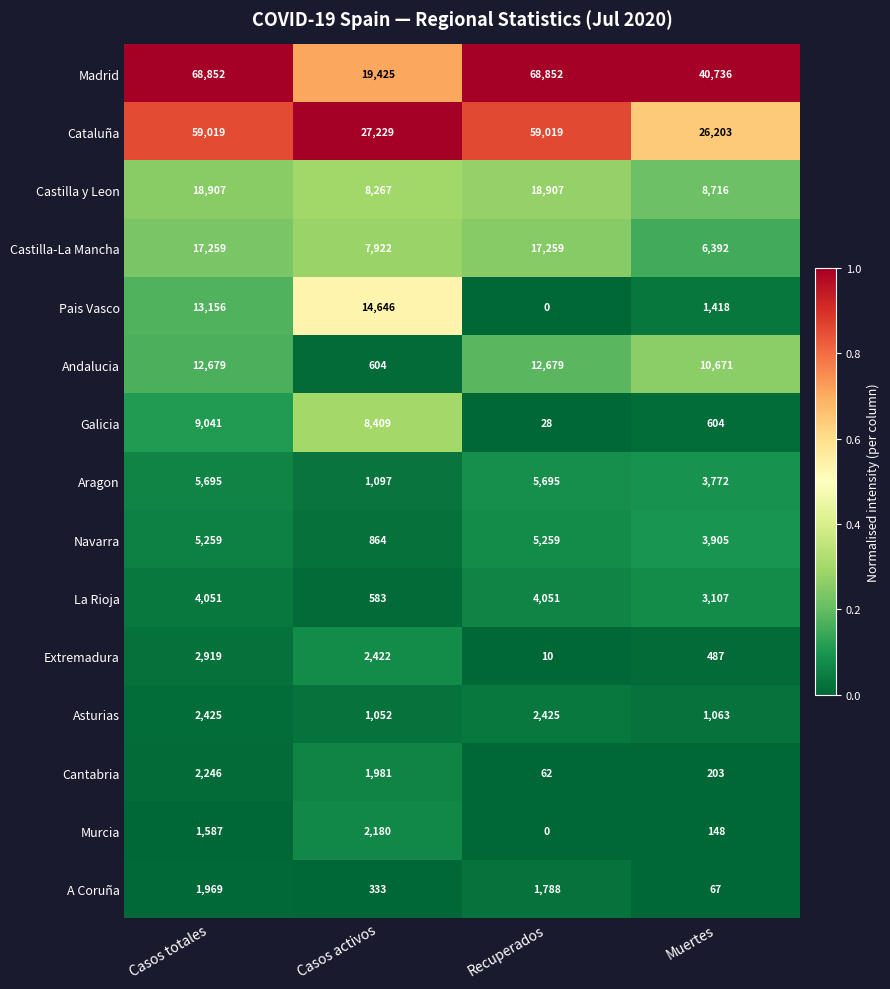

What is the difference between the highest and lowest values at Casos activos?

26896